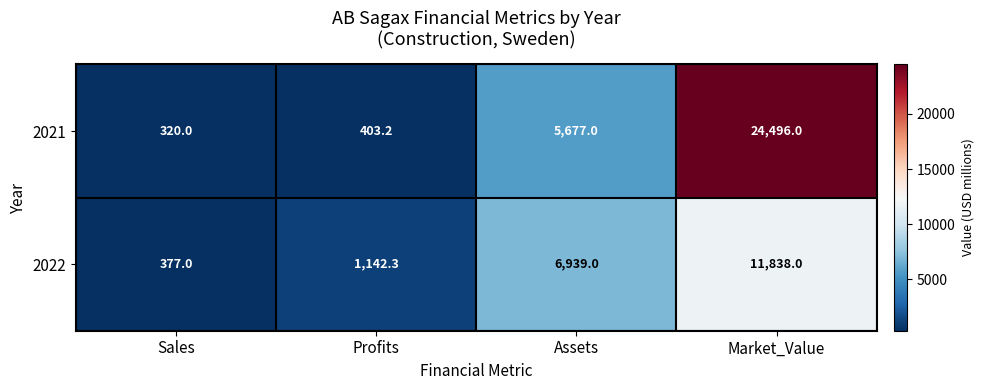

Which category has the lowest value across all series?

Sales